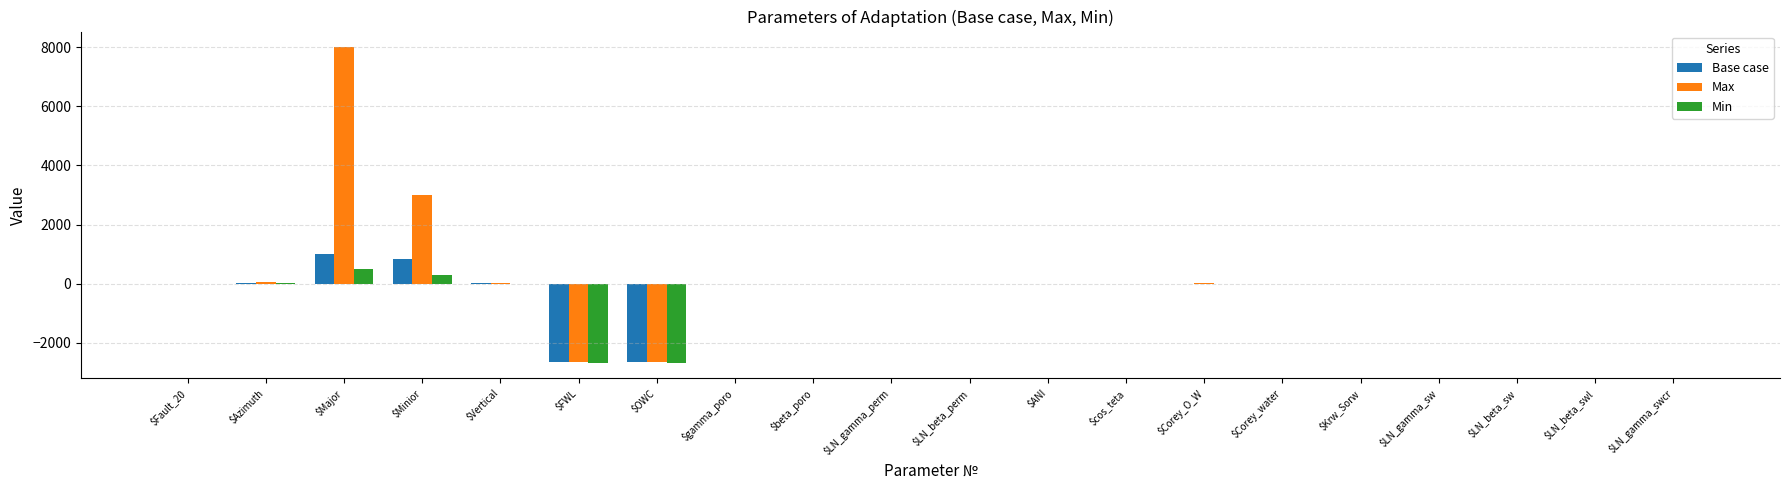

How many data points does each series have?

20